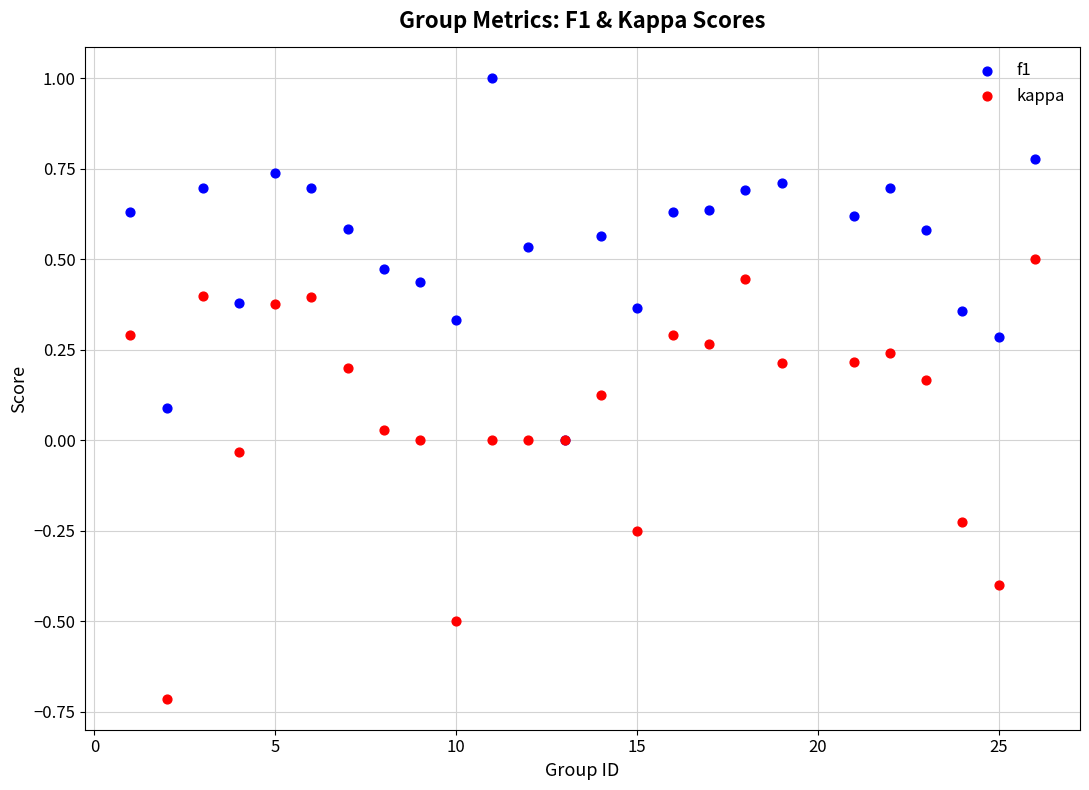

Which series has the largest Y range (max minus min)?

kappa